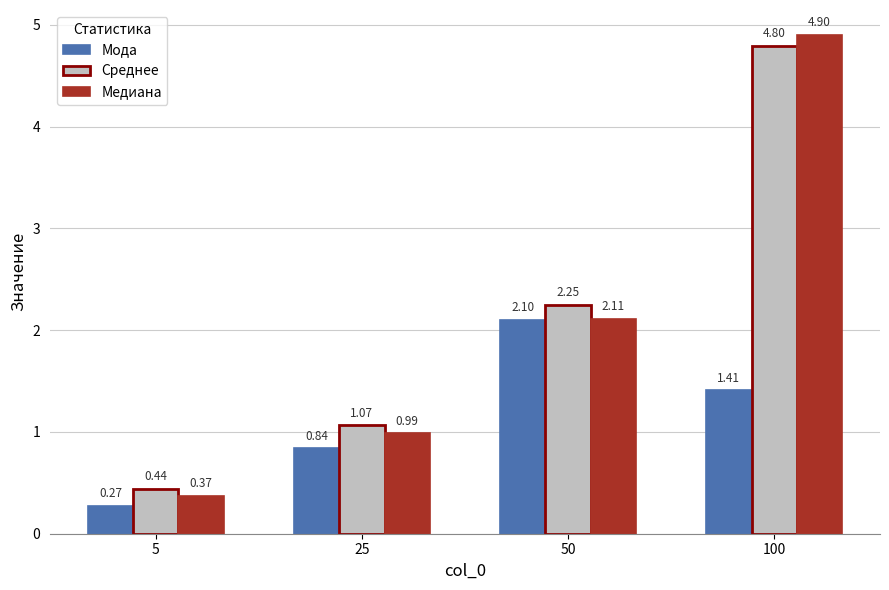

At which label does Мода reach its minimum?

5